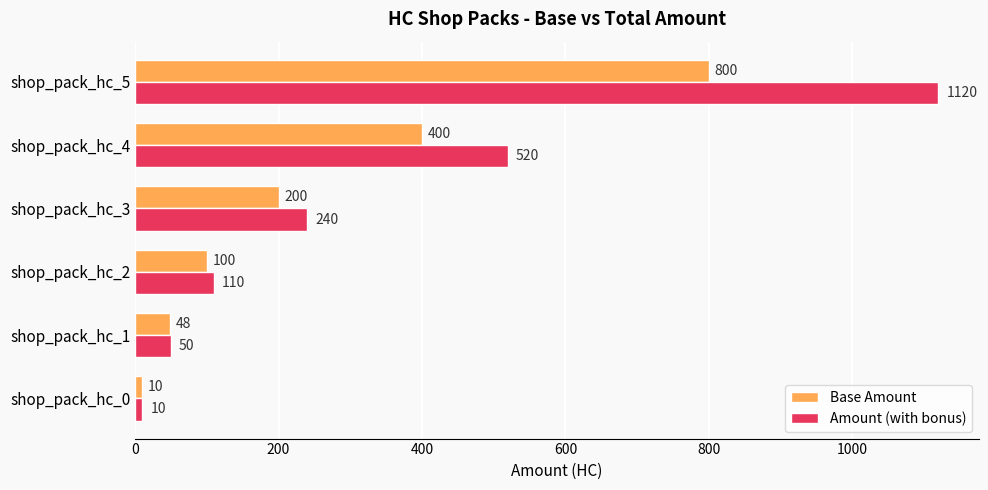

What are all the series names shown in the legend?

Base Amount, Amount (with bonus)